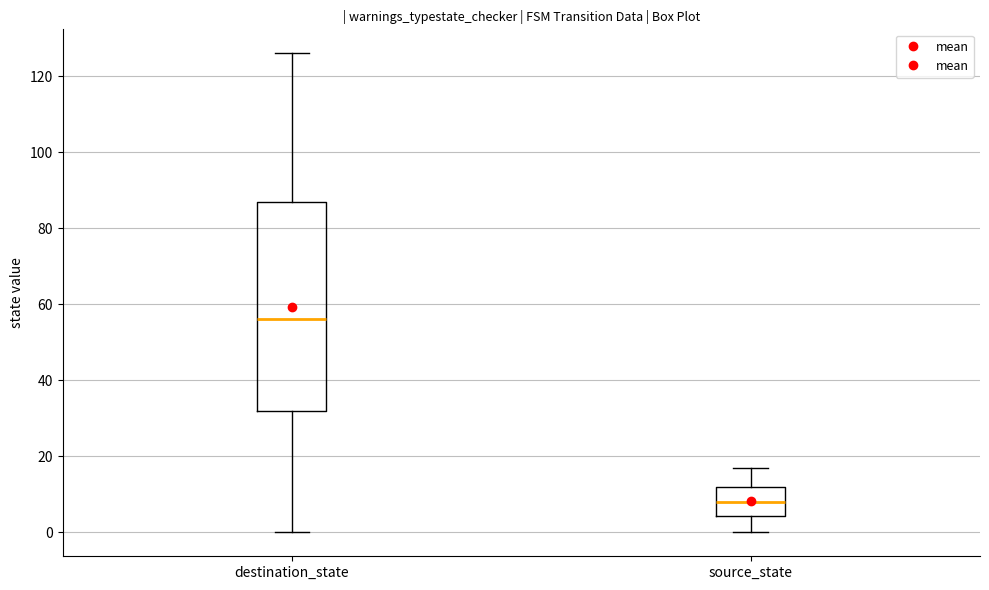

Reading left to right, read every box against the y-axis: the position of its median line, the range the box covers, and the ends of its whiskers. The values are not printed on the chart, so give them approximately, as read against the axis.

destination_state: median 56, box 32 to 88, whiskers 0 to 126
source_state: median 8, box 4 to 12, whiskers 0 to 18